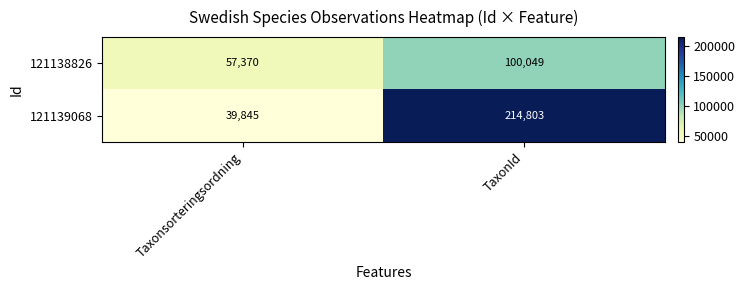

Which series has the widest spread of values?

121139068